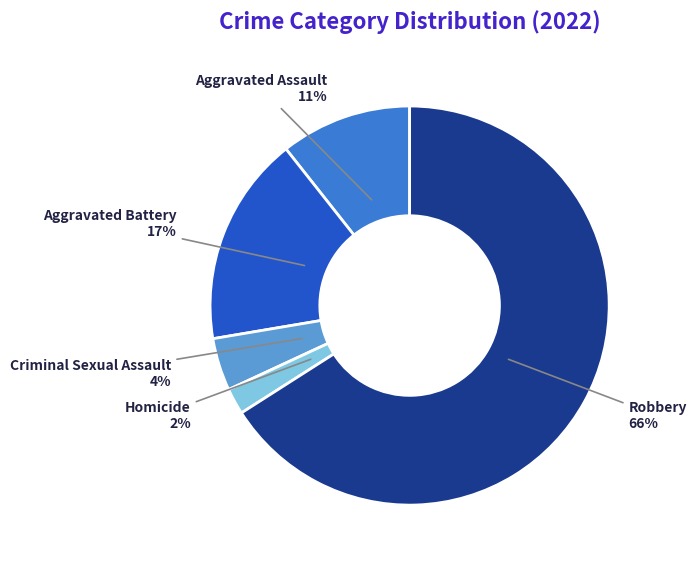

Between Criminal Sexual Assault and Homicide, which is larger?

Criminal Sexual Assault